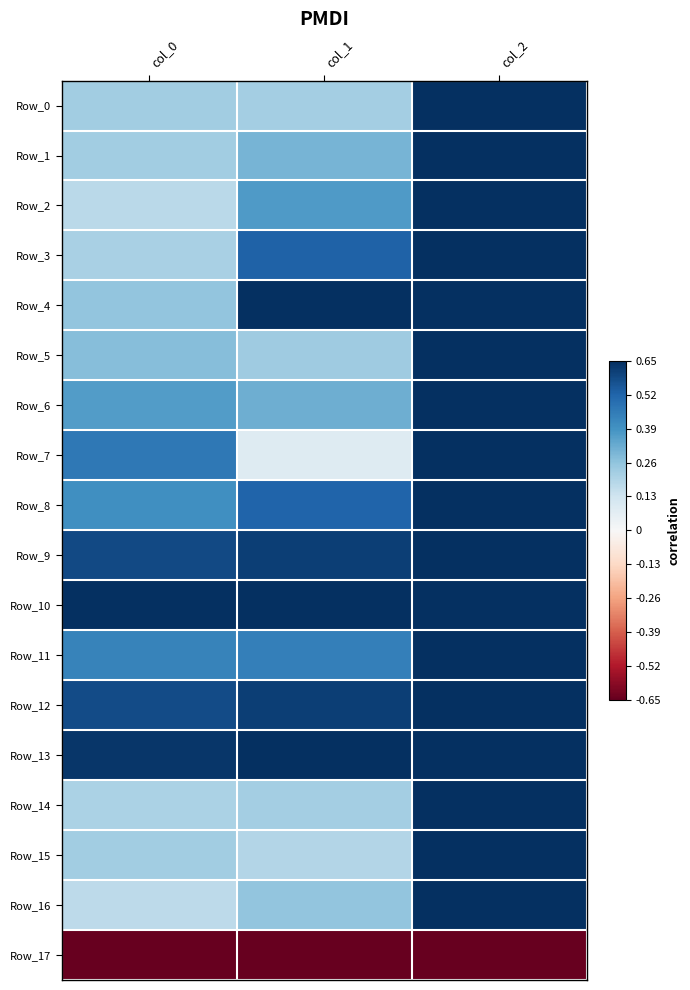

List the series in order of their peak value, lowest first.

Row_17, Row_0, Row_1, Row_2, Row_3, Row_4, Row_5, Row_6, Row_7, Row_8, Row_9, Row_10, Row_11, Row_12, Row_13, Row_14, Row_15, Row_16